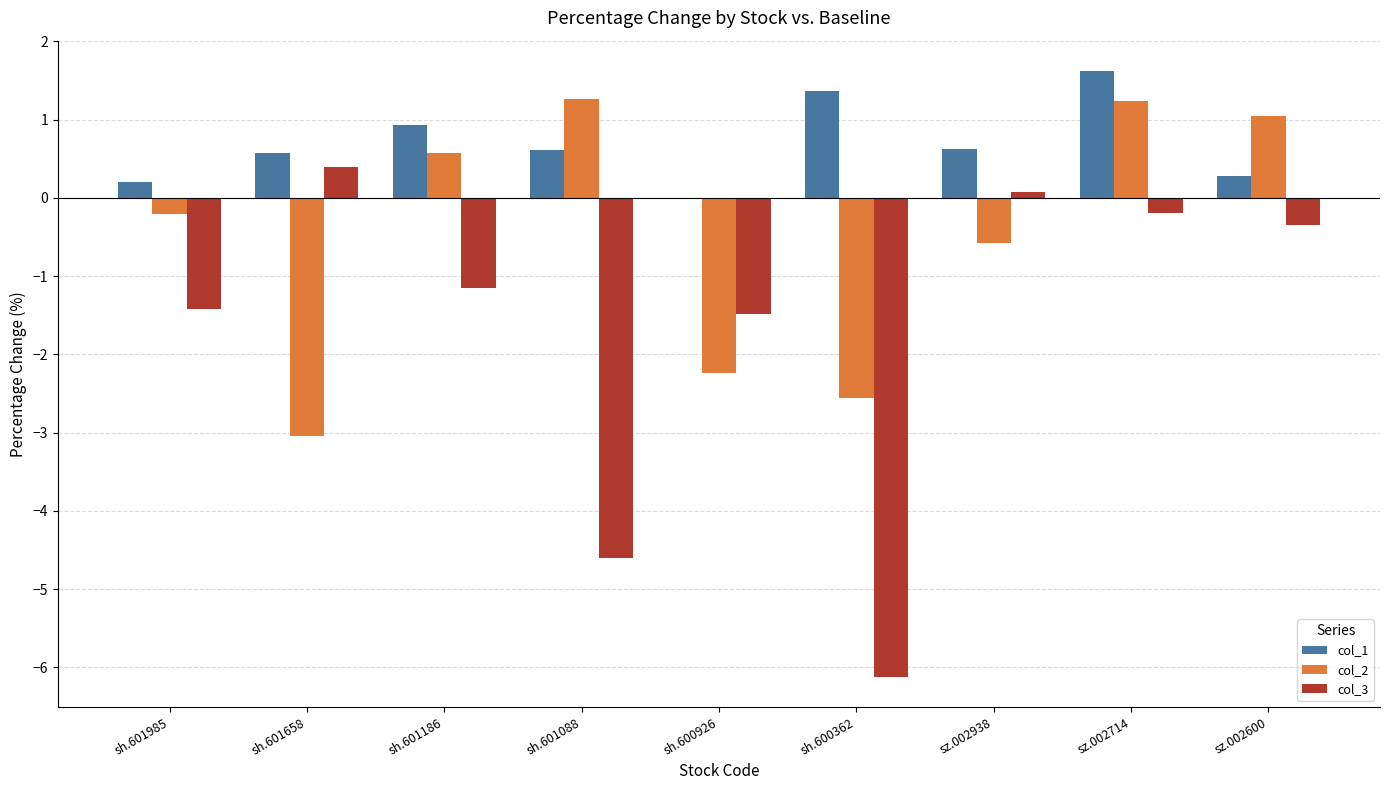

What is the maximum value shown in the chart?

1.6